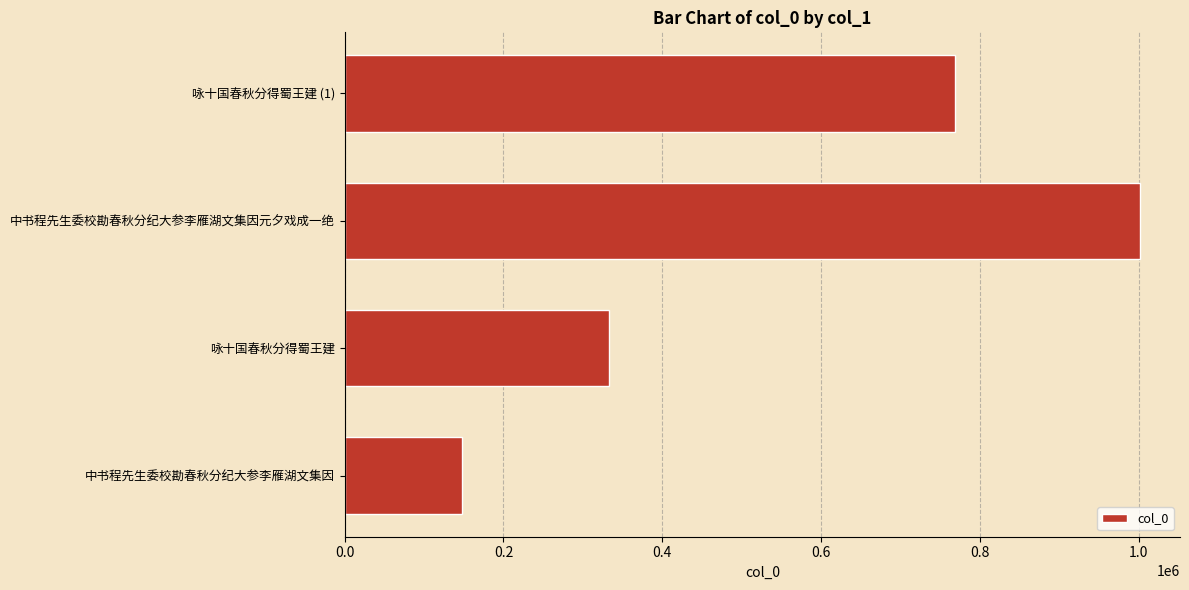

Count the values in the range 333234 to 1002154.

3